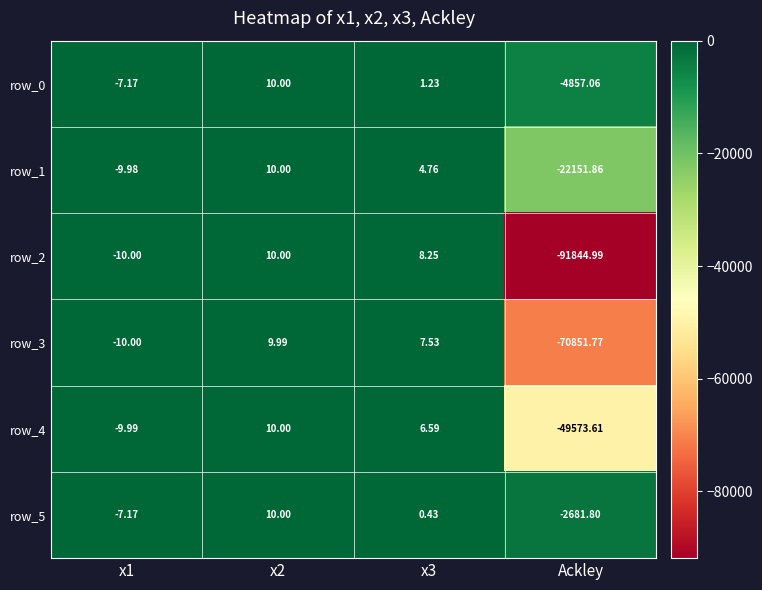

The value of row_2 at x2 is 10.0. True or false?

True